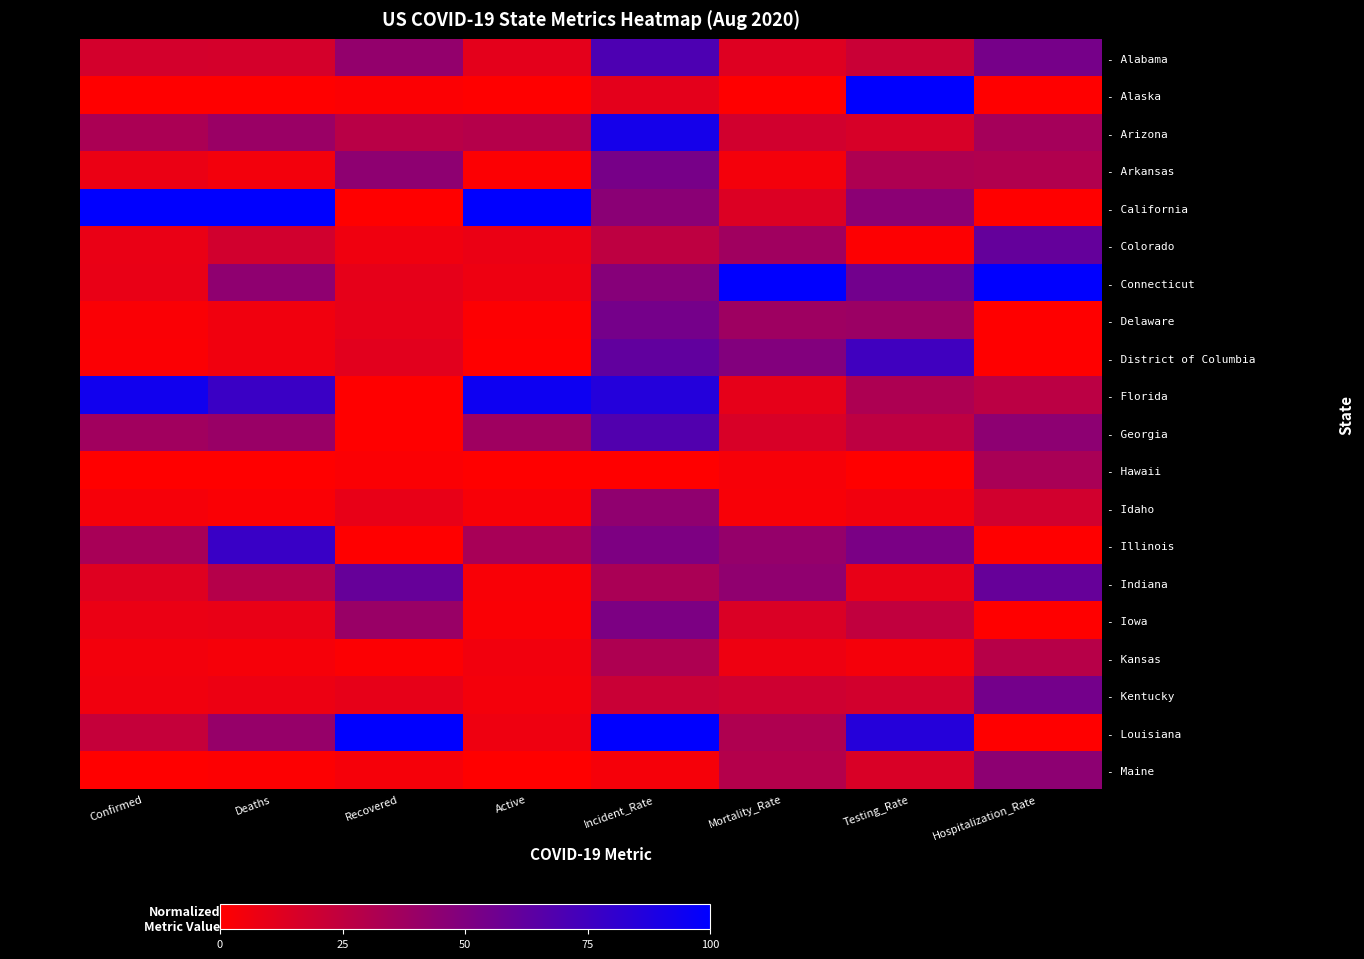

Which series has the largest range (max minus min)?

- Alaska